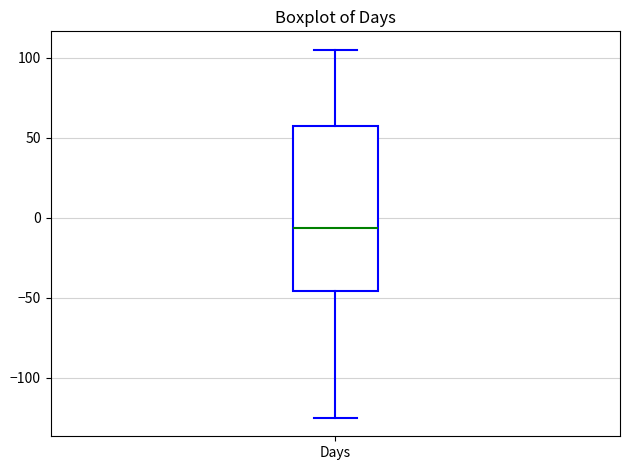

Where does the upper whisker of the box for Days end on the y-axis? The values are not printed on the chart, so give them approximately, as read against the axis.

105